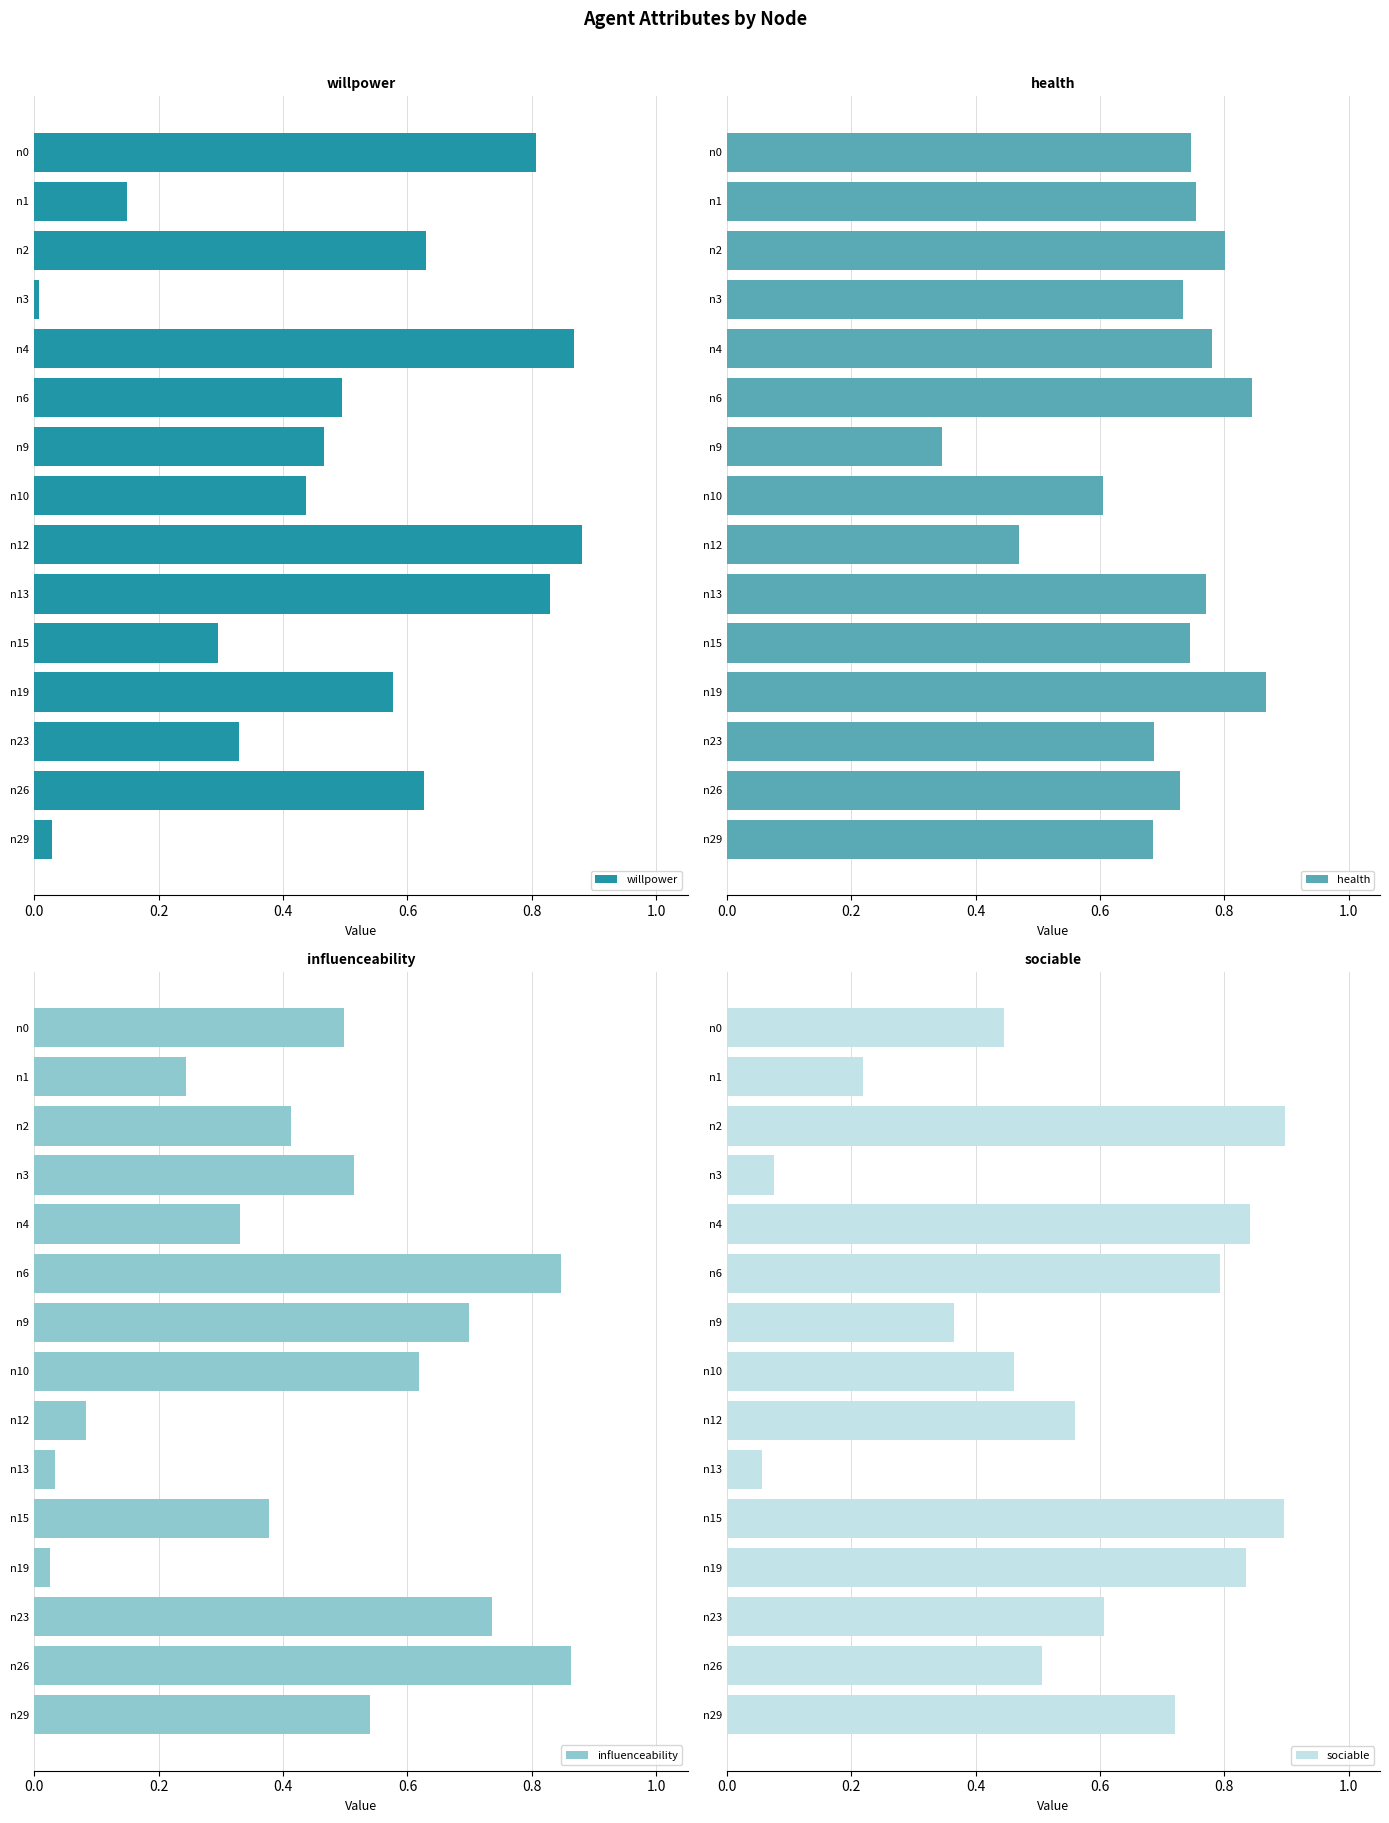

What is the difference between the maximum and minimum values in the influenceability series?

0.8